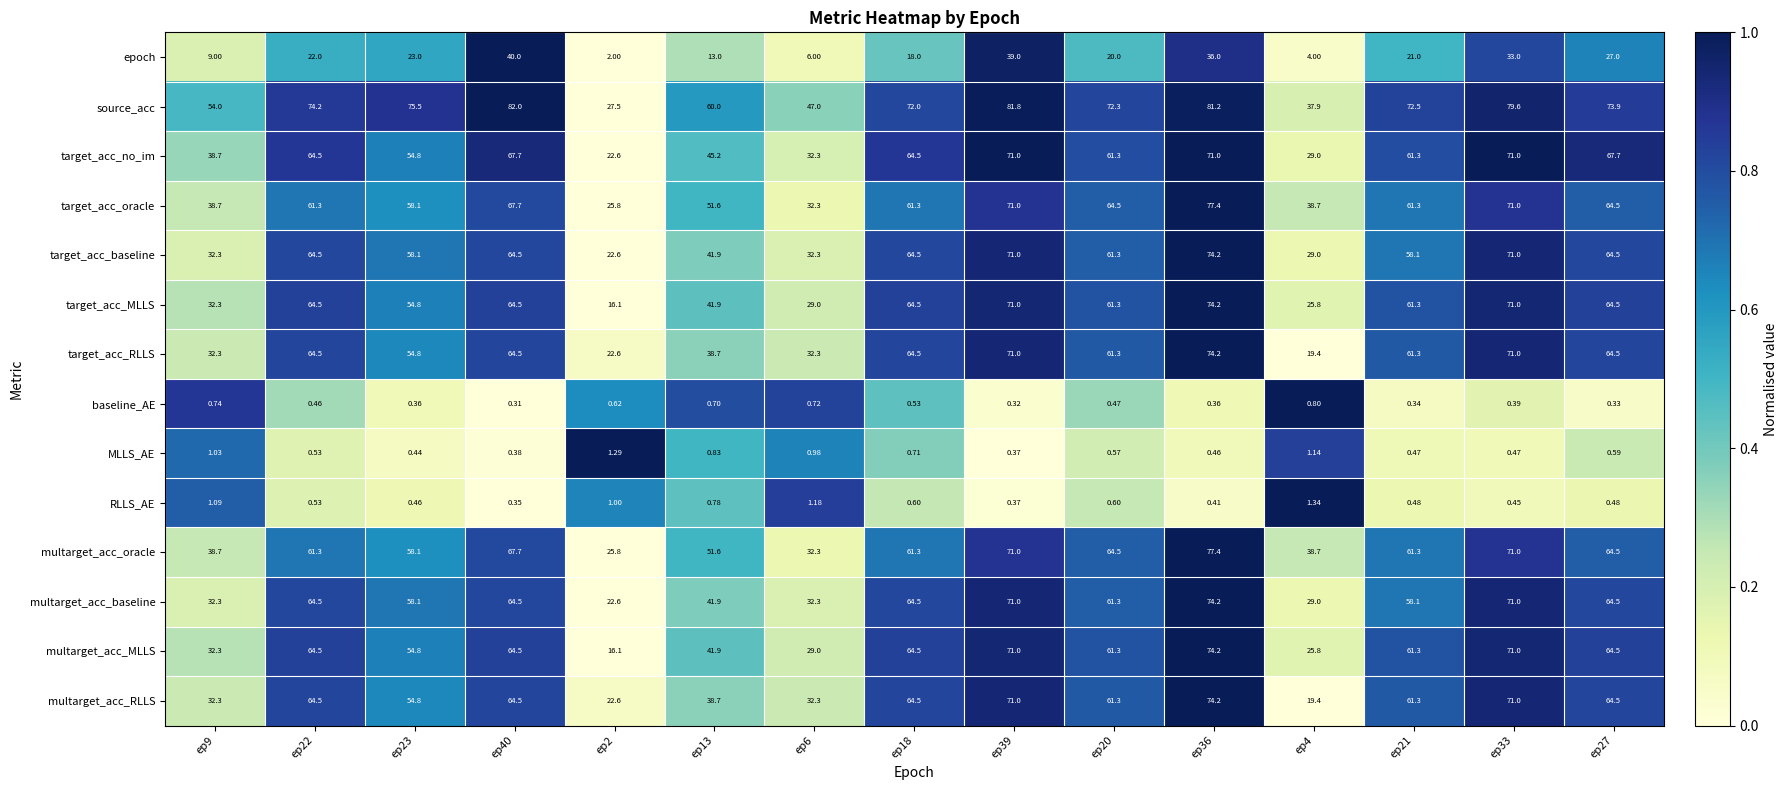

Is the value of target_acc_oracle at ep18 greater than the value of target_acc_no_im at ep40?

No